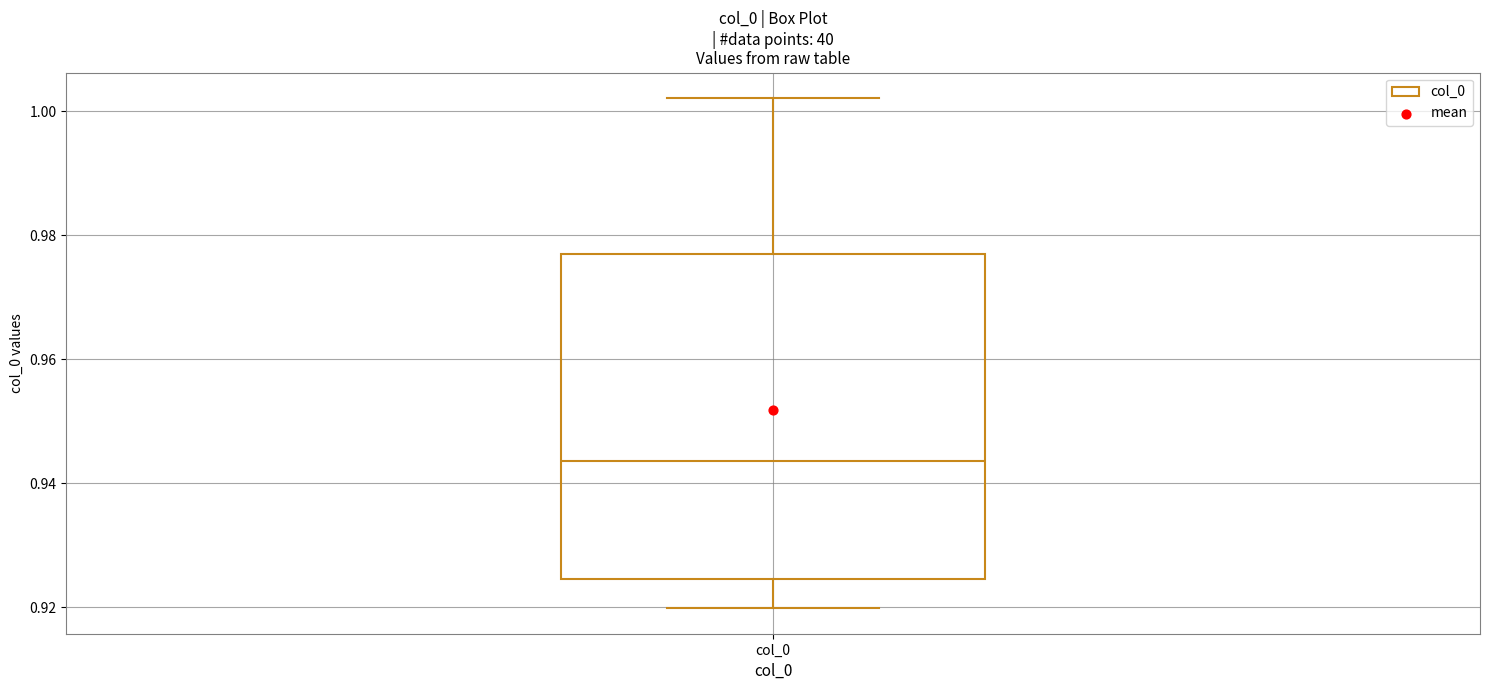

Where does the upper whisker of the box for col_0 end on the y-axis? The values are not printed on the chart, so give them approximately, as read against the axis.

1.002